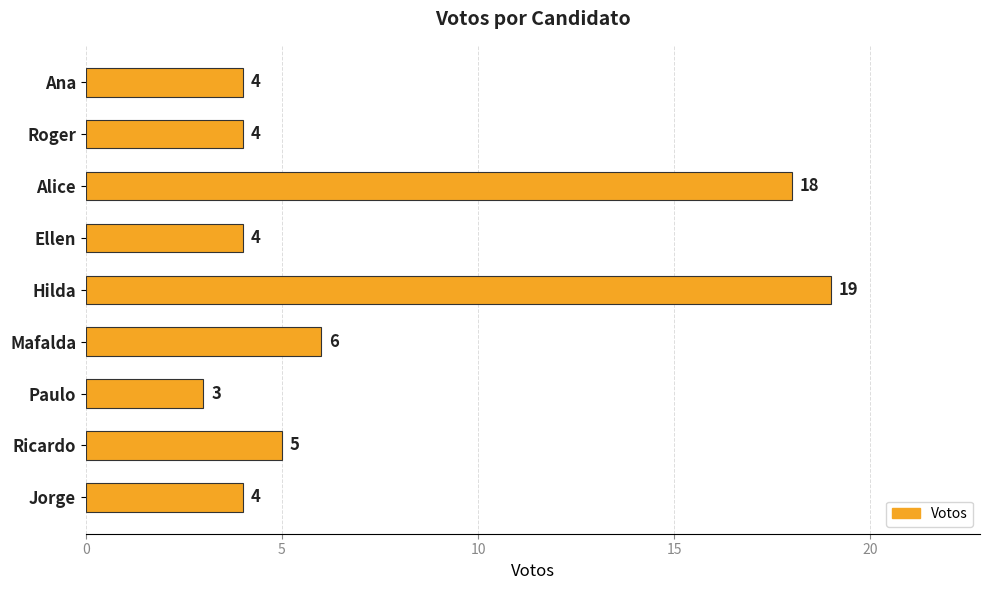

What is the label of the 4th bar from the top?

Ellen